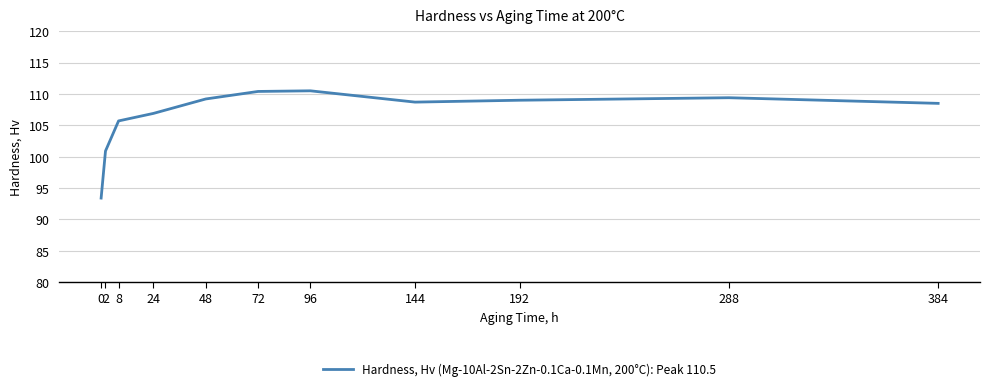

What is the difference between the maximum and minimum values?

17.1